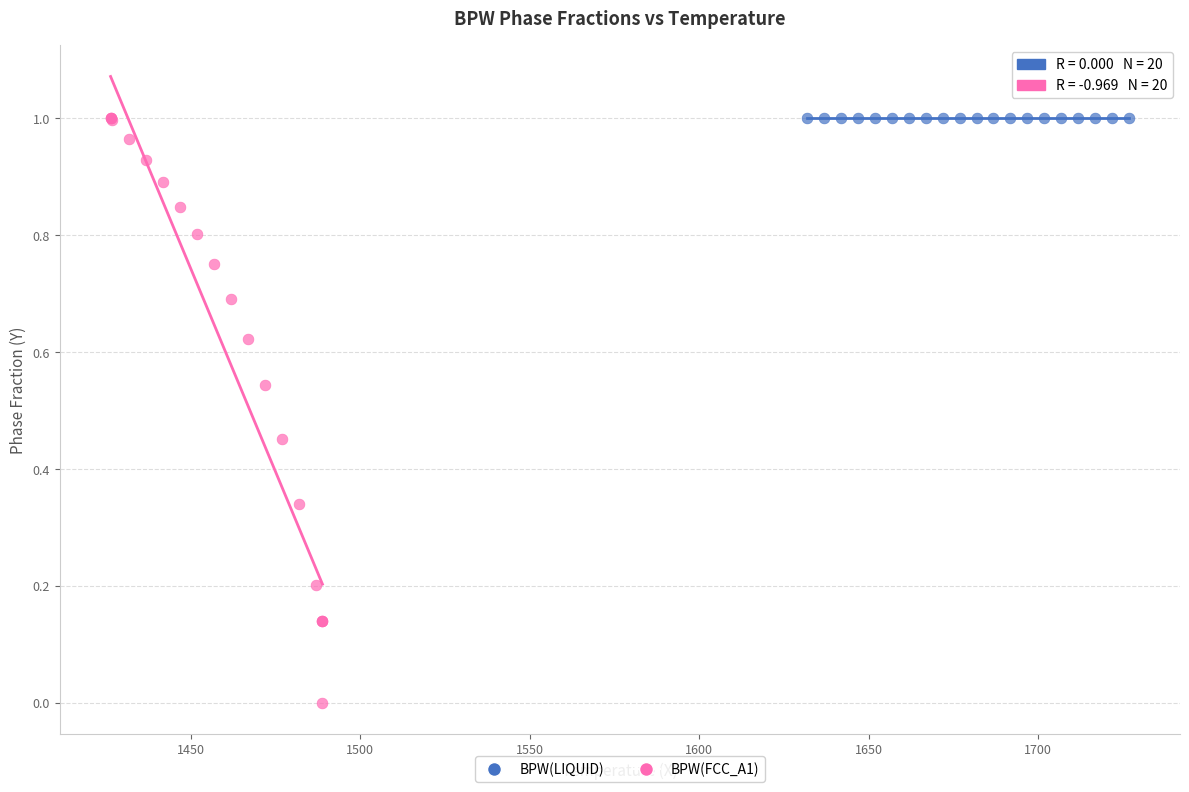

Which series contains the lowest Y value?

BPW(FCC_A1)